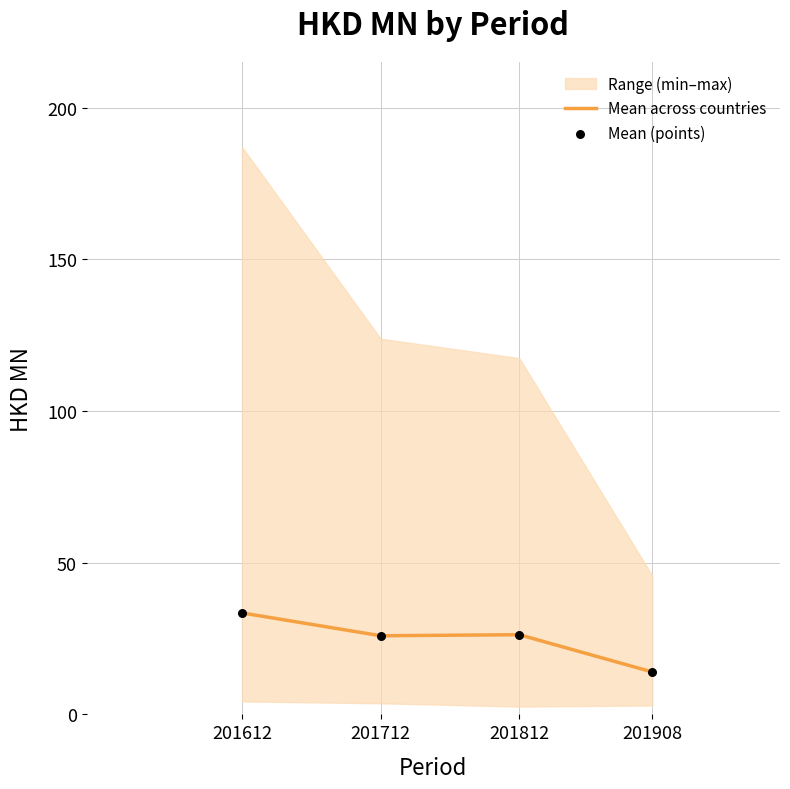

What is the total value across all series at 201812?

52.5